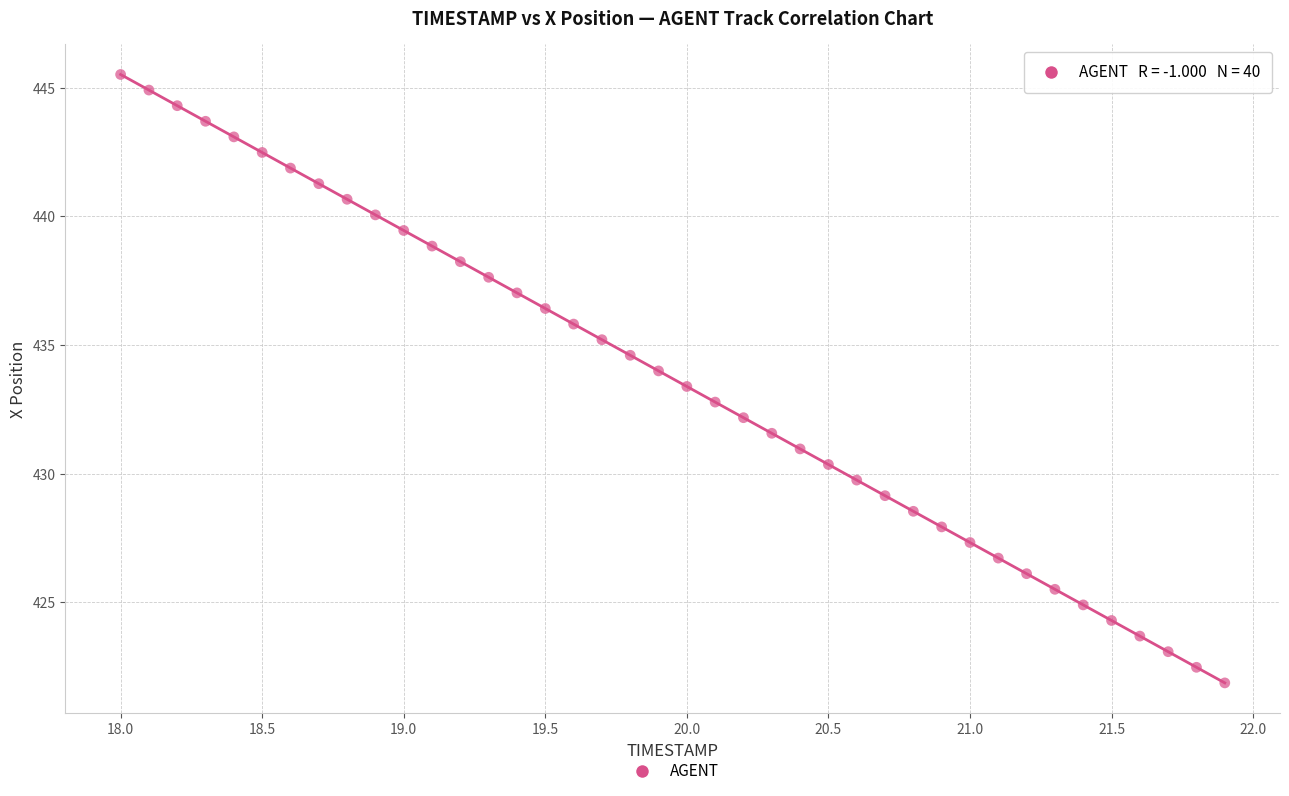

What is the range of Y values (max minus min)?

23.6